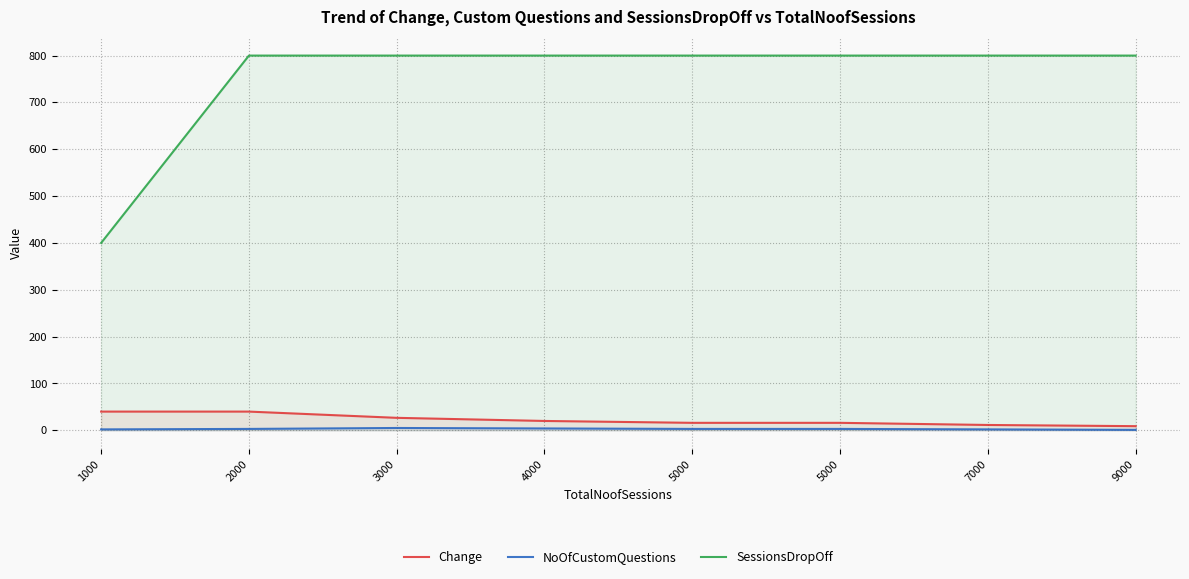

What is the lowest value of the SessionsDropOff series?

400.0